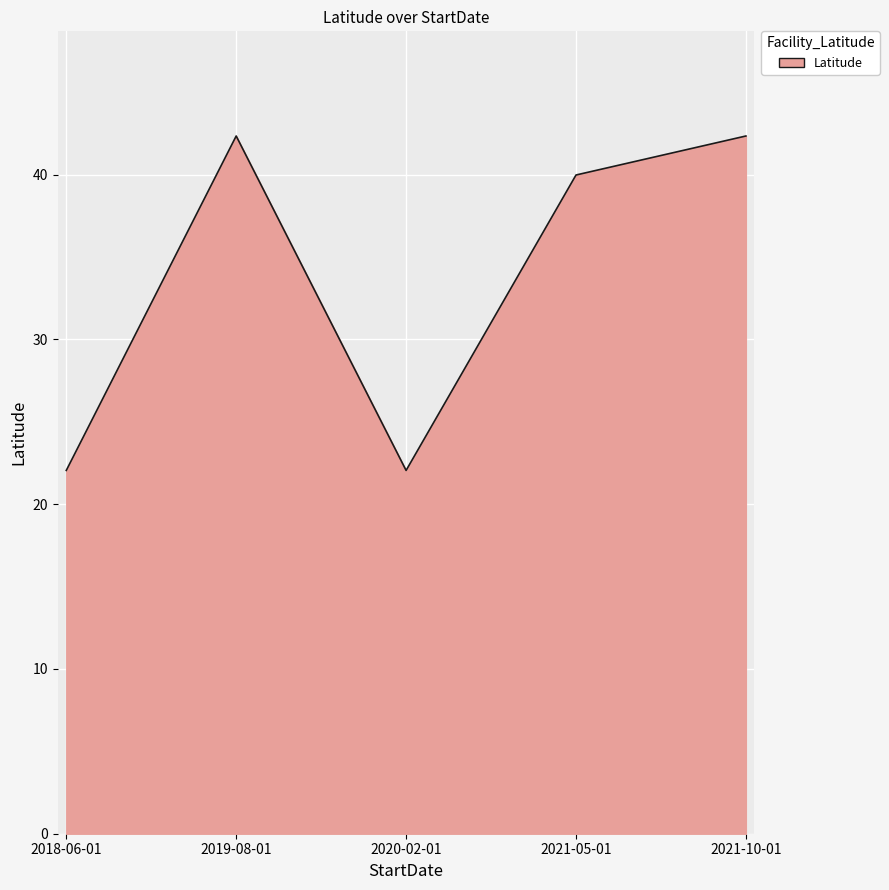

What is the difference between the values at 2018-06-01 and 2021-10-01?

20.3